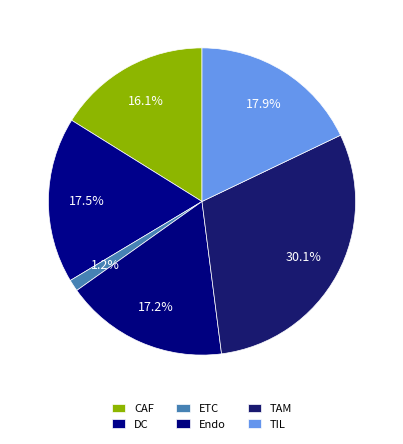

Does any single category account for the majority?

No